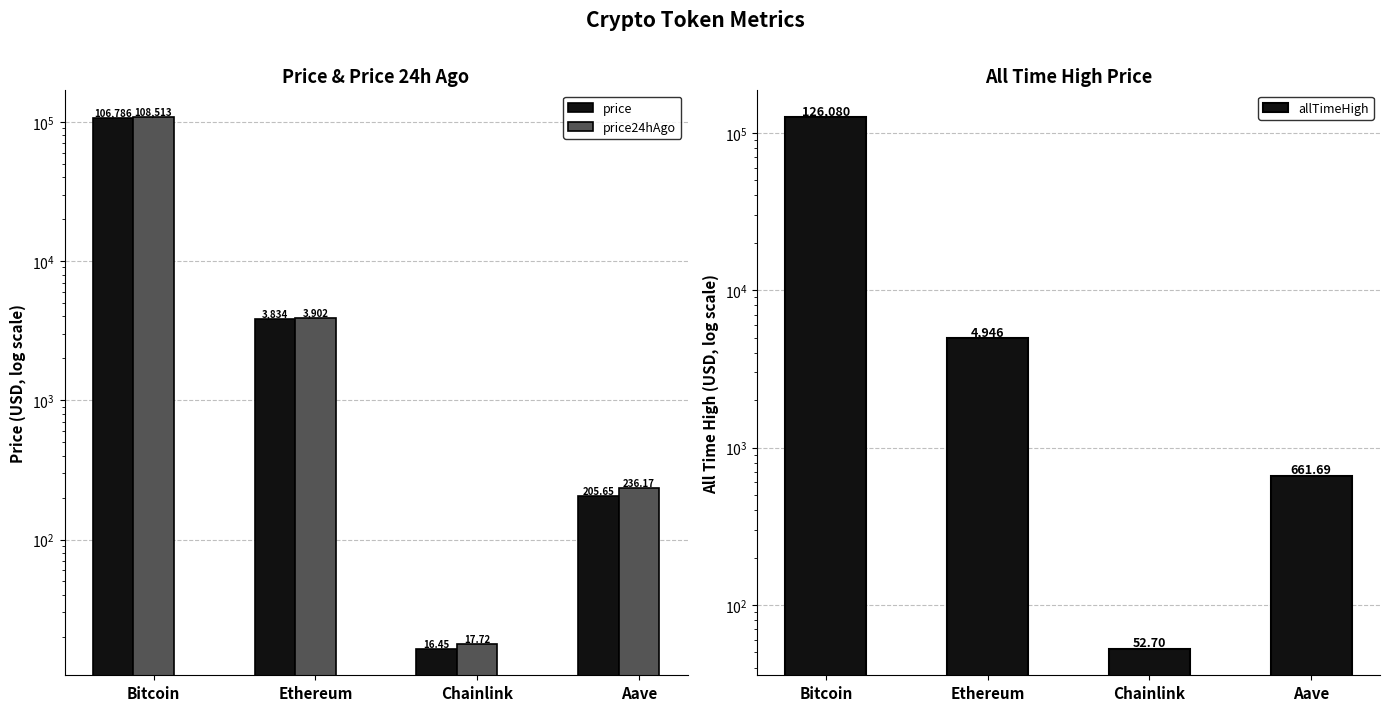

What is the difference between the allTimeHigh values at Bitcoin and Aave?

125418.3